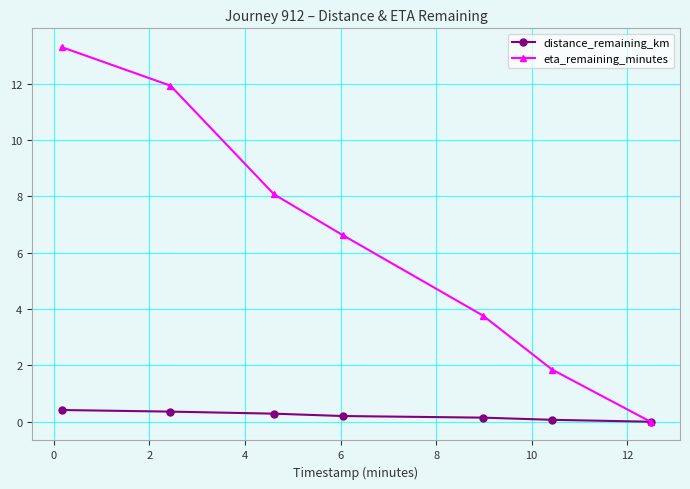

How many distinct data groups are displayed?

2